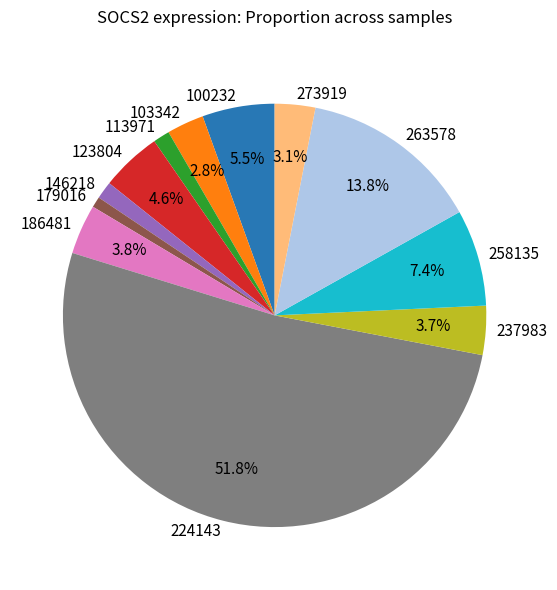

To the nearest percent, what percentage of the pie is 273919?

3%